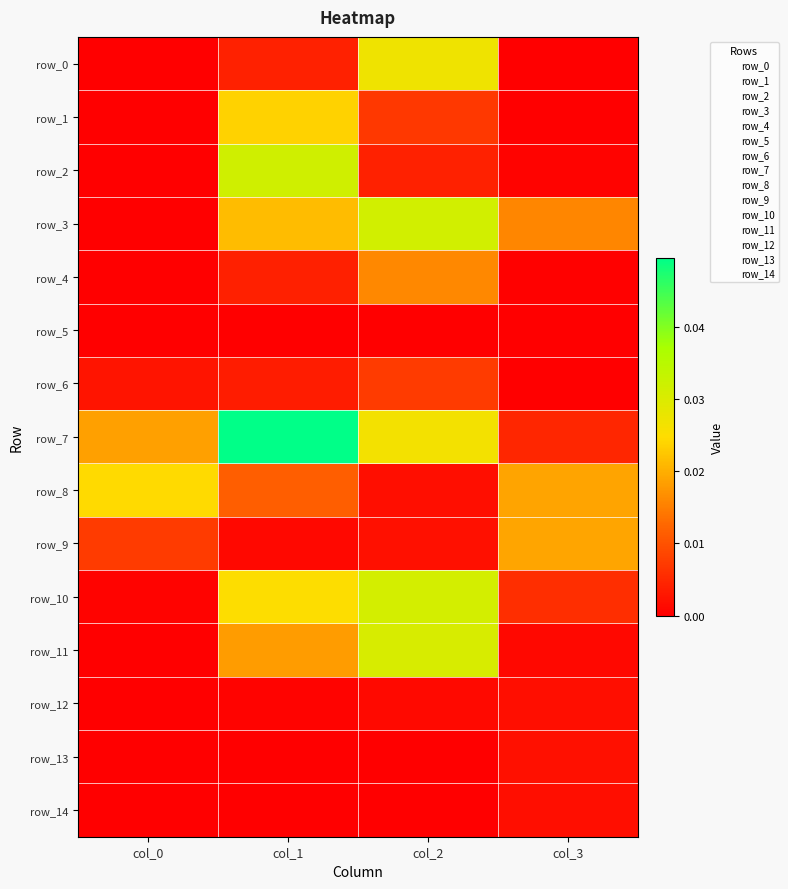

Which series has the widest spread of values?

row_7